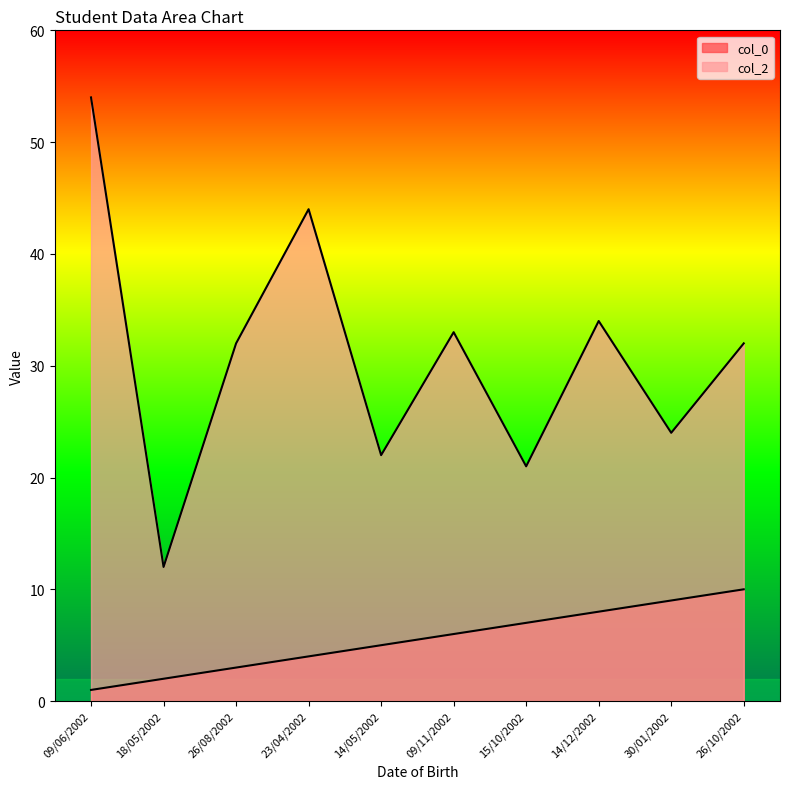

What are all the series names shown in the legend?

col_0, col_2